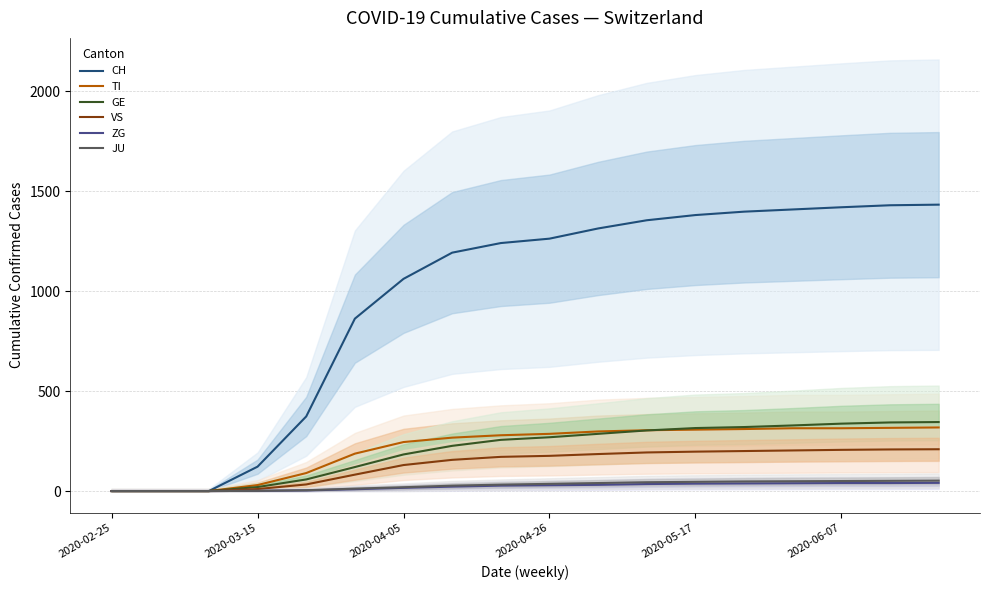

How many values in the ZG series are below 29?

9